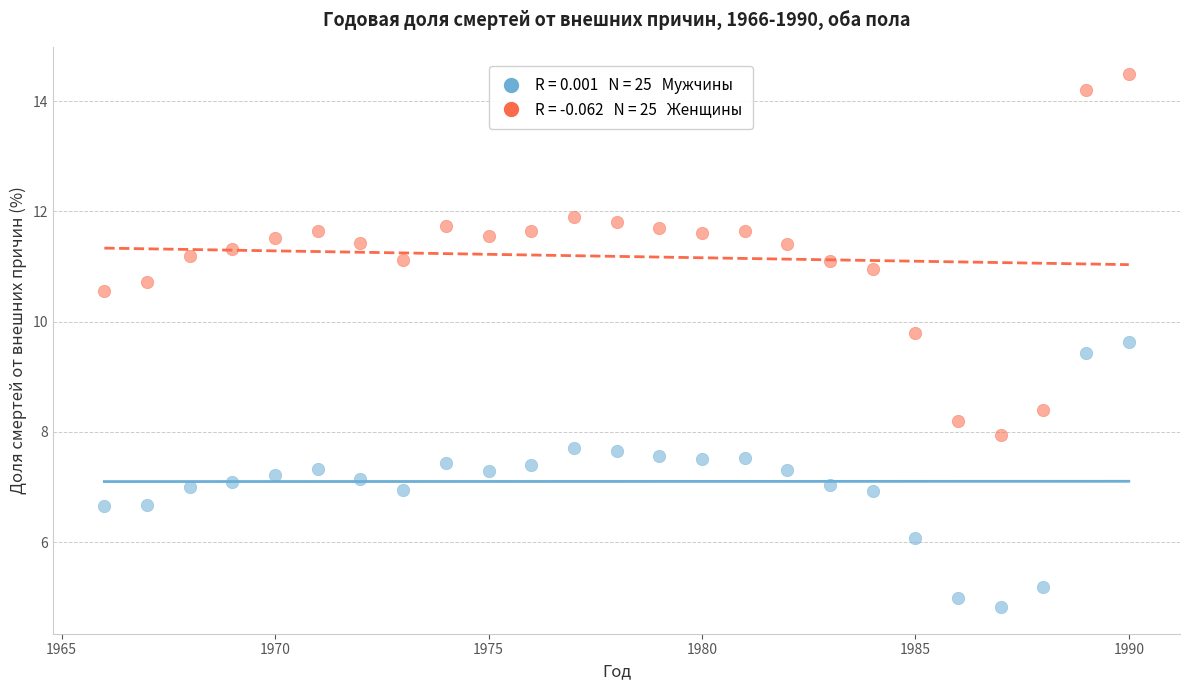

Across all data points, what is the range of Y values (max minus min)?

9.7